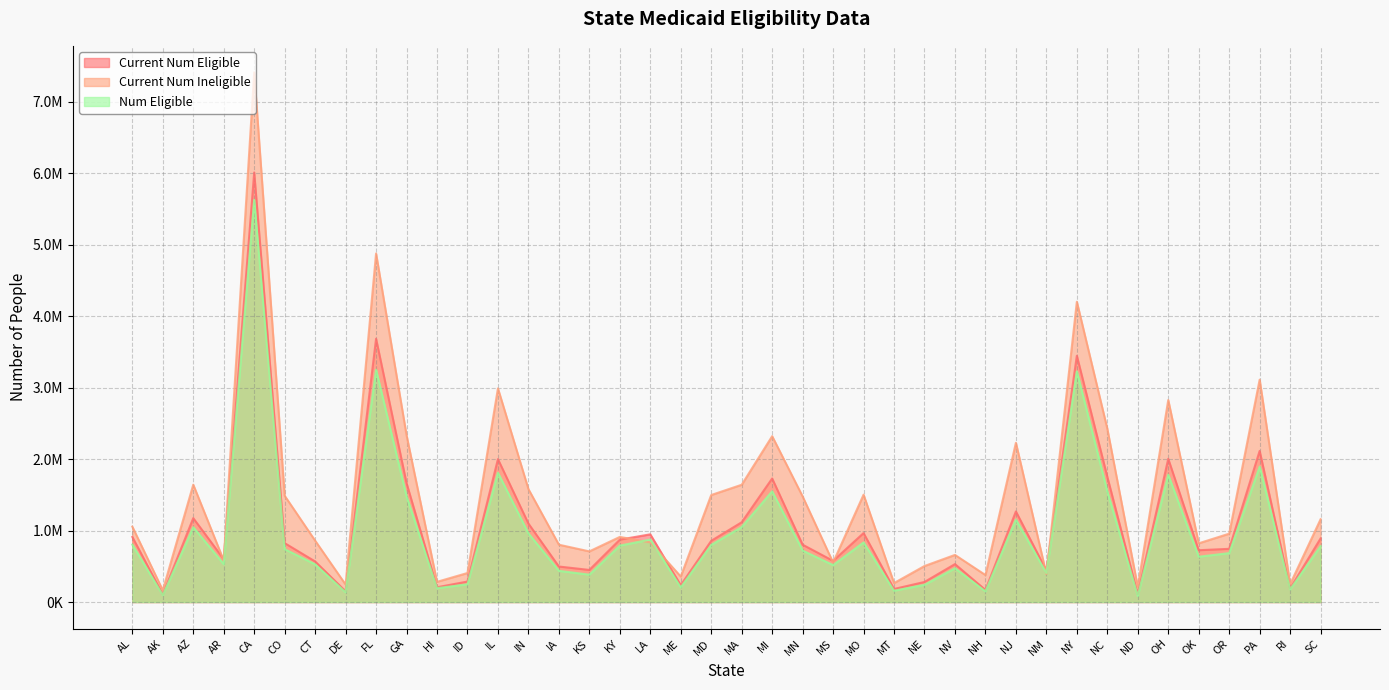

What is the maximum value for Num Eligible?

5629986